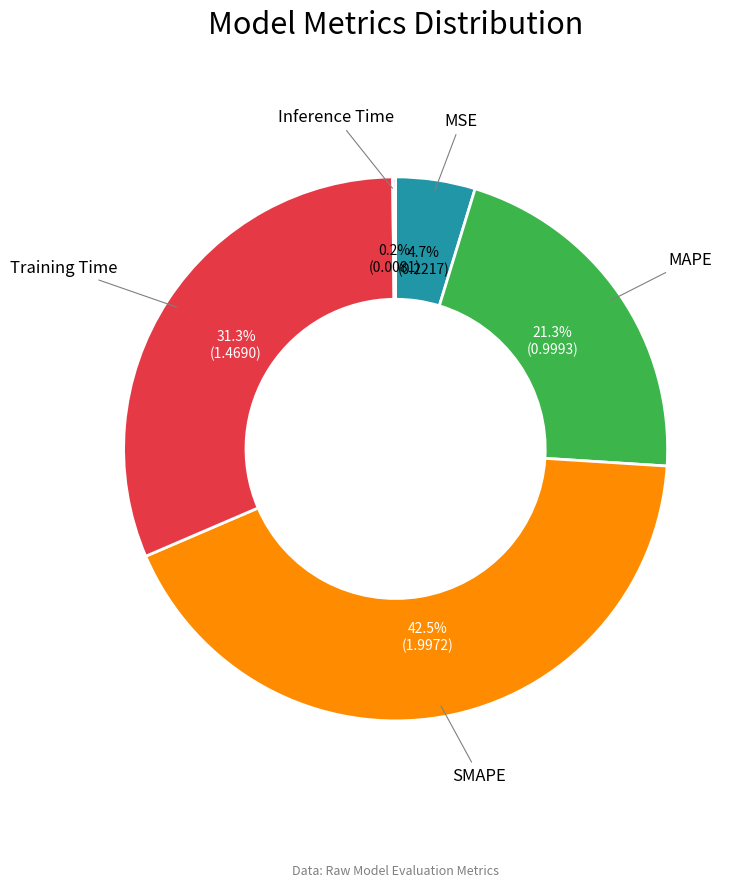

Does any single category account for the majority?

No